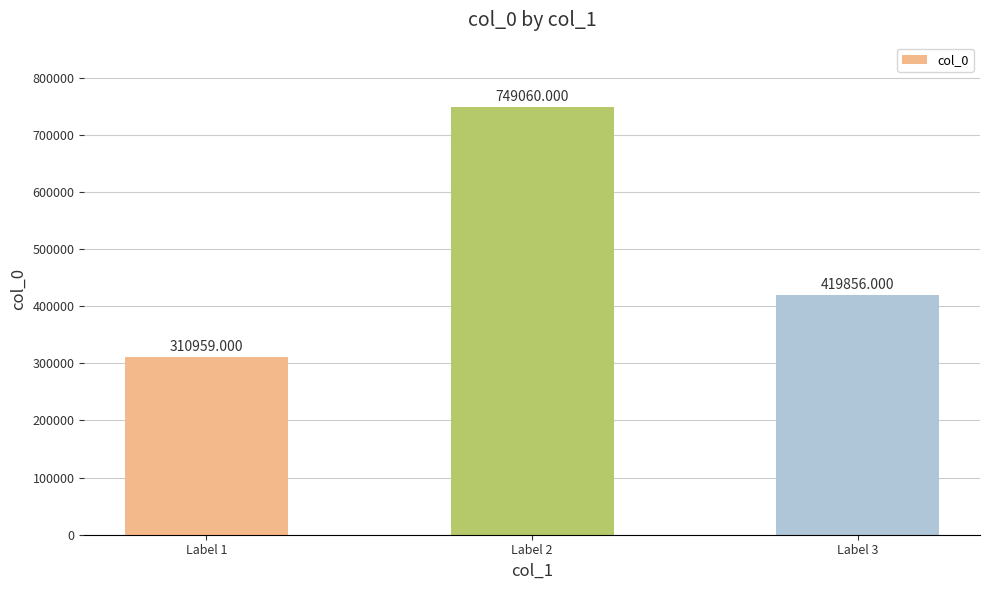

What is the difference between the values at Label 2 and Label 3?

329204